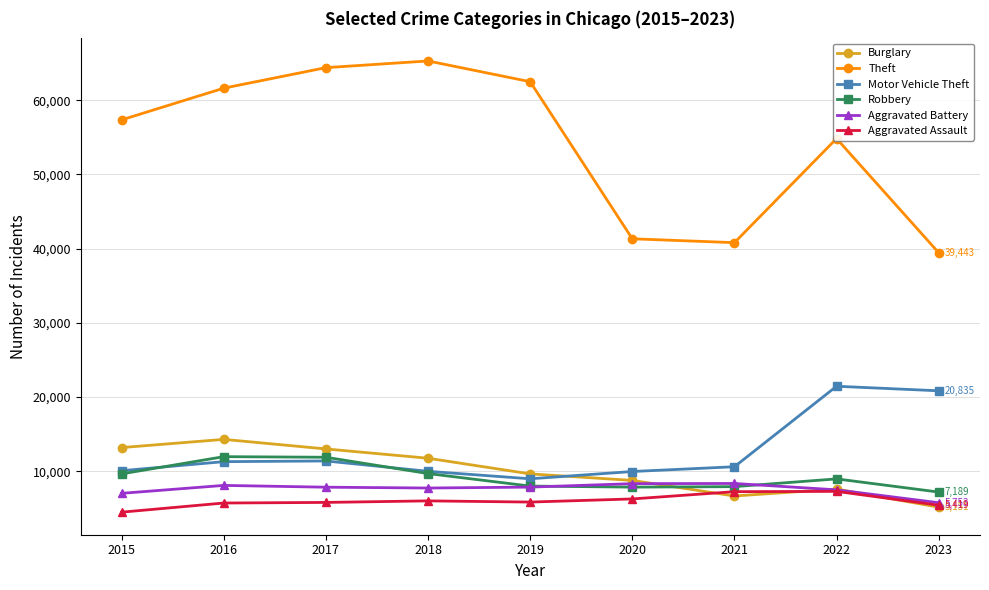

True or false: Motor Vehicle Theft and Aggravated Assault cross at least once.

False